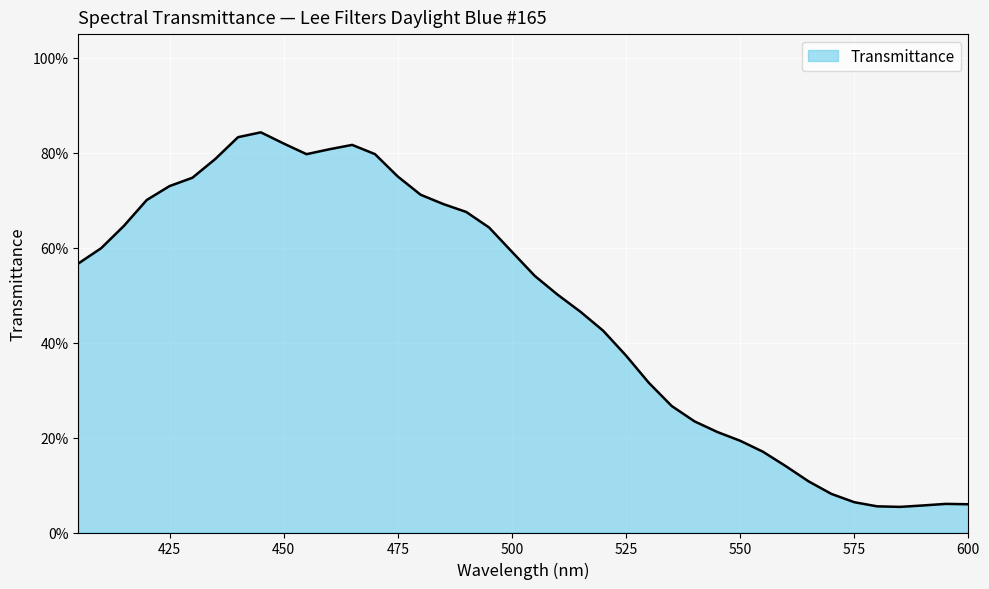

Does the chart have visible grid lines?

Yes